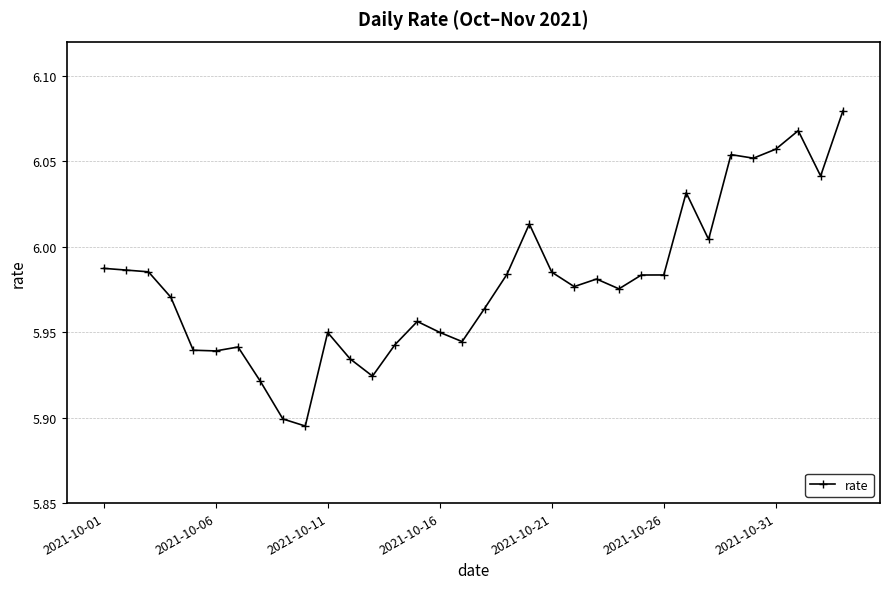

True or false: the data has more than 1 interior local peaks.

True